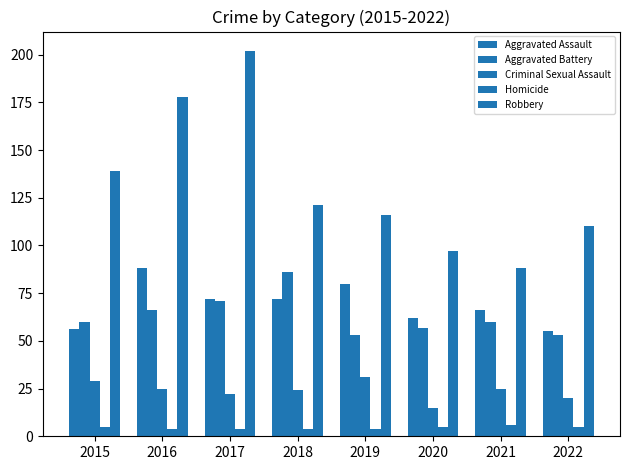

Is it true that Aggravated Battery equals 29 at 2022?

False